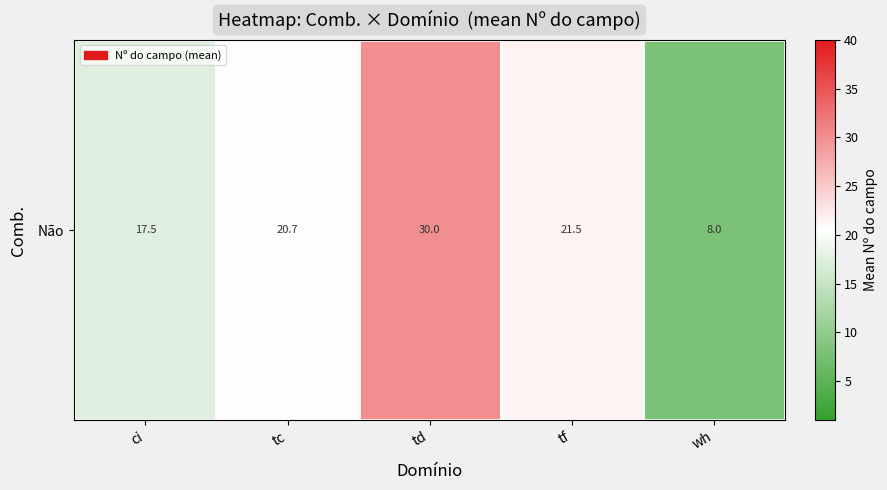

Reading right to left, what are all the values shown in this chart?

wh=8.0	tf=21.5	td=30.0	tc=20.7	ci=17.5